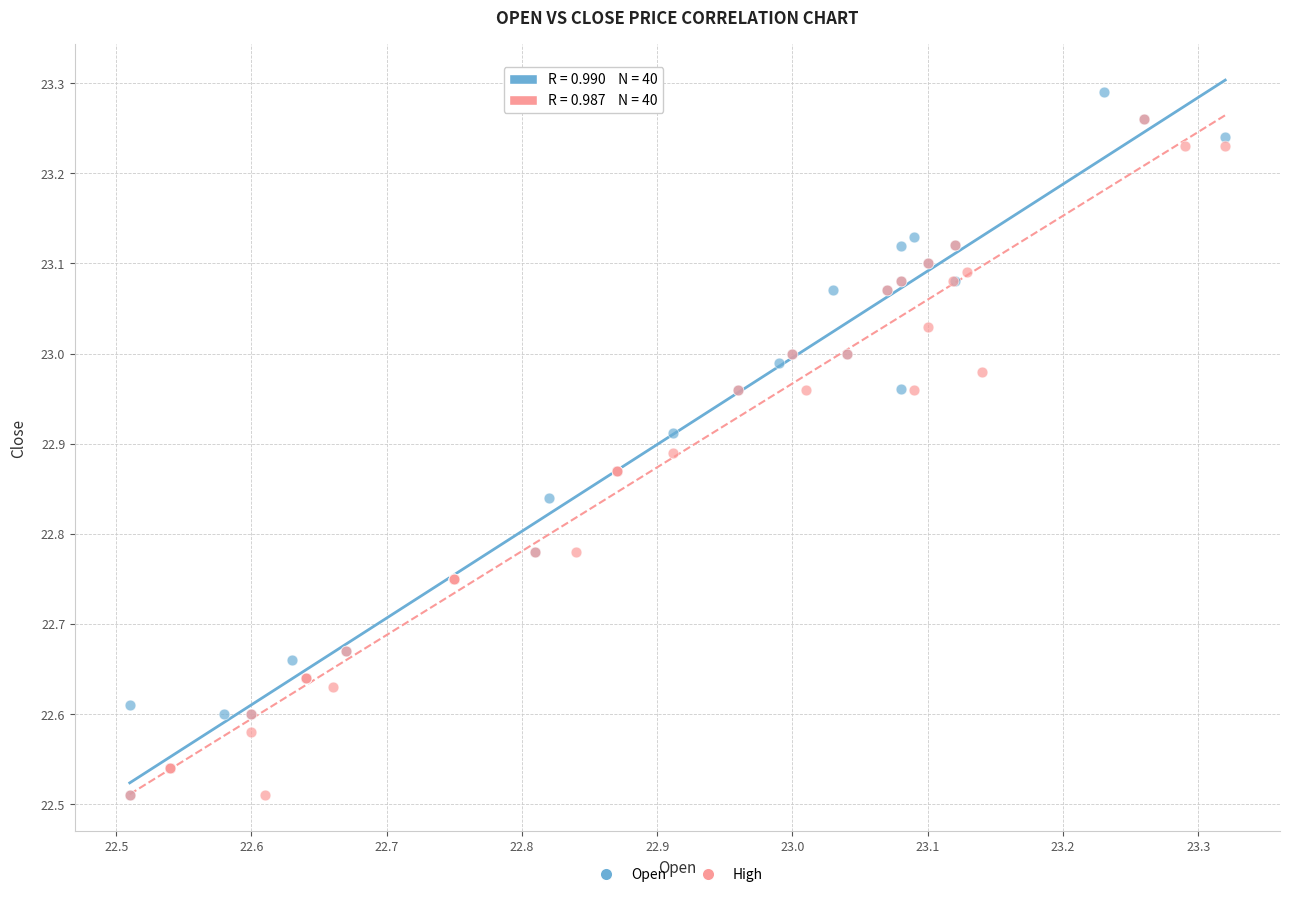

What are all the series names shown in the legend?

Open, High